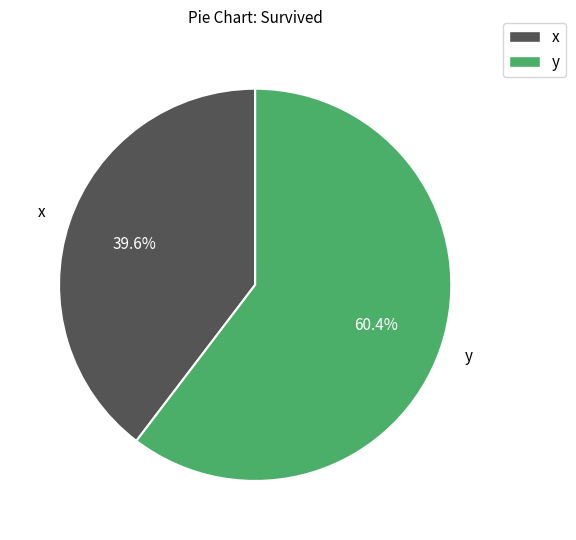

Which category has the smallest portion of the pie?

x